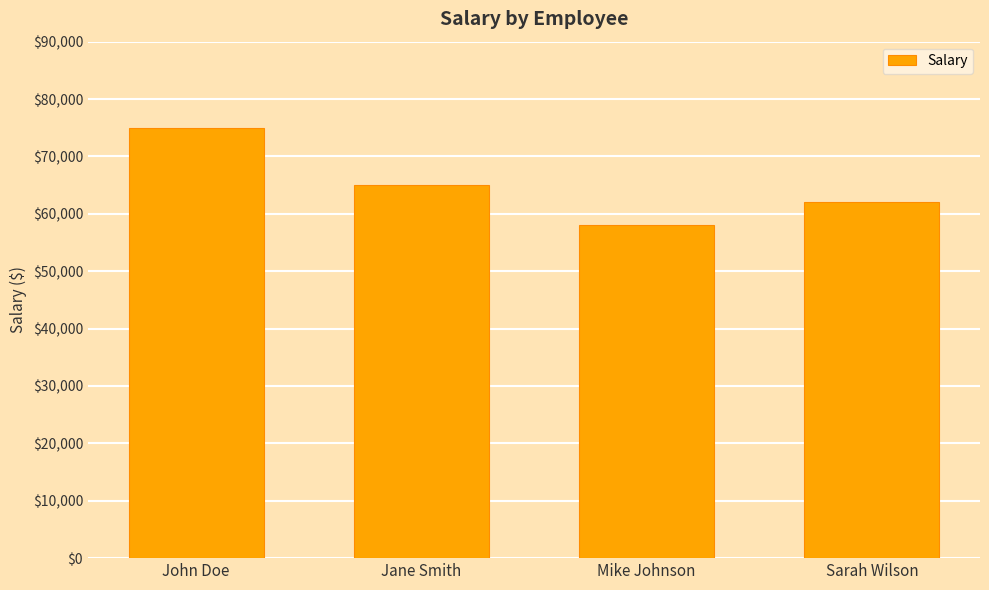

Rank the categories by value from lowest to highest.

Mike Johnson, Sarah Wilson, Jane Smith, John Doe